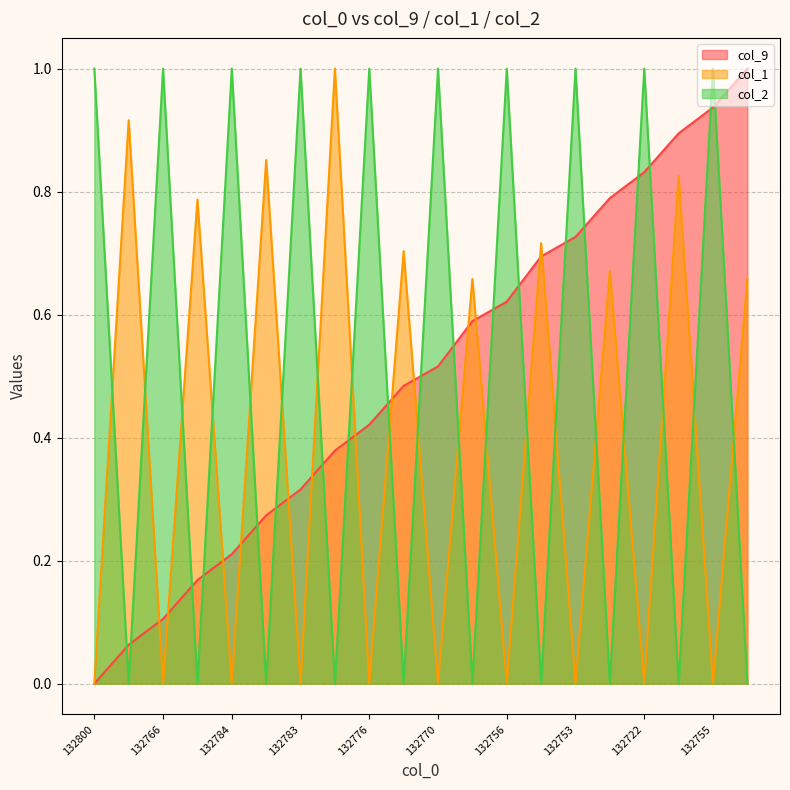

What is the sum of the col_9 values at 132722 and 132776?

1.3